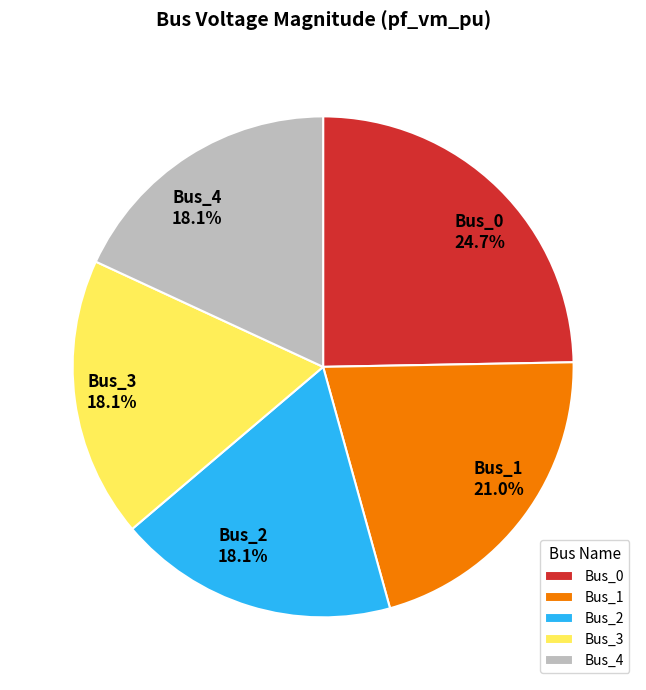

How much of the chart is everything except Bus_2?

81.9%